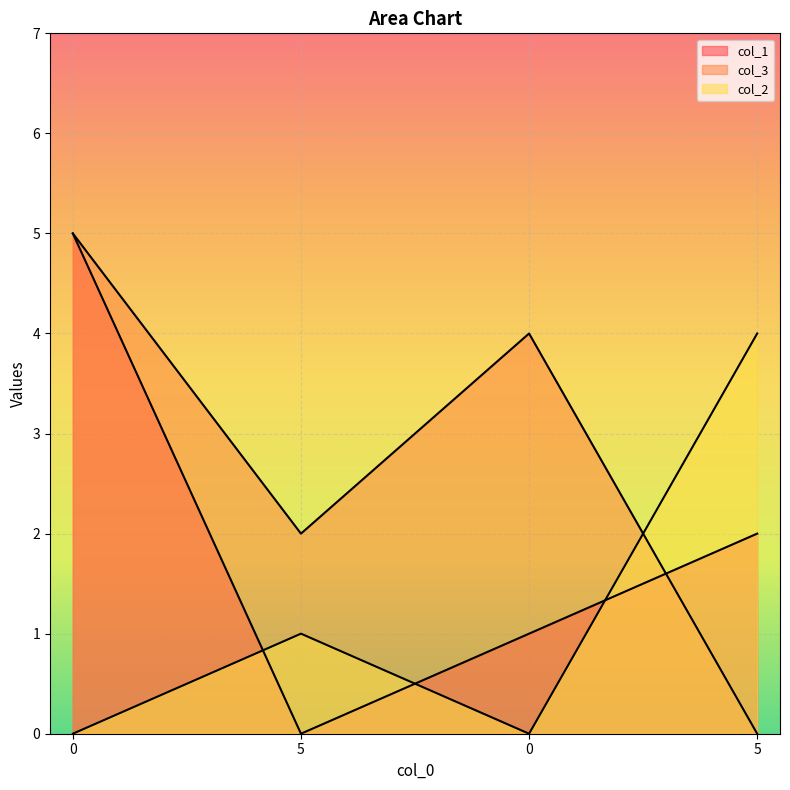

Between 0 and 5, which series saw the biggest shift?

col_1